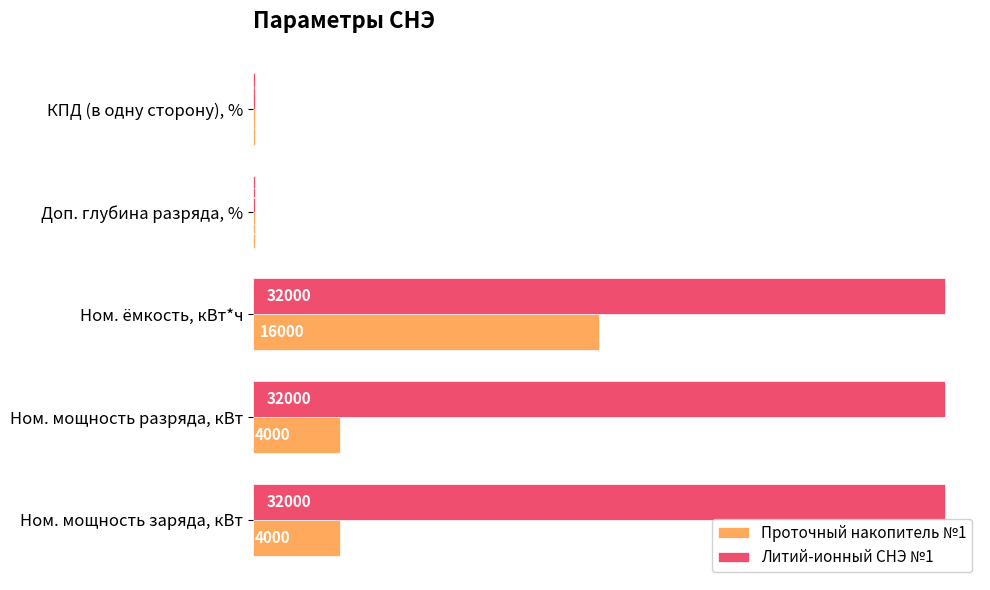

Is it true that Проточный накопитель №1 equals 16000.0 at Ном. ёмкость, кВт*ч?

True